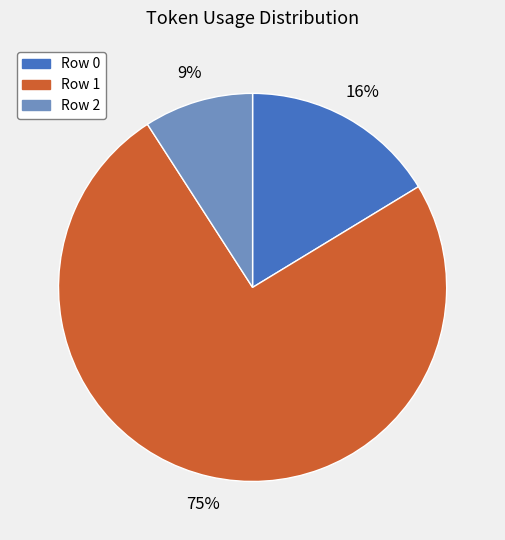

Do Row 1 and Row 2 together represent more than half of the pie?

Yes